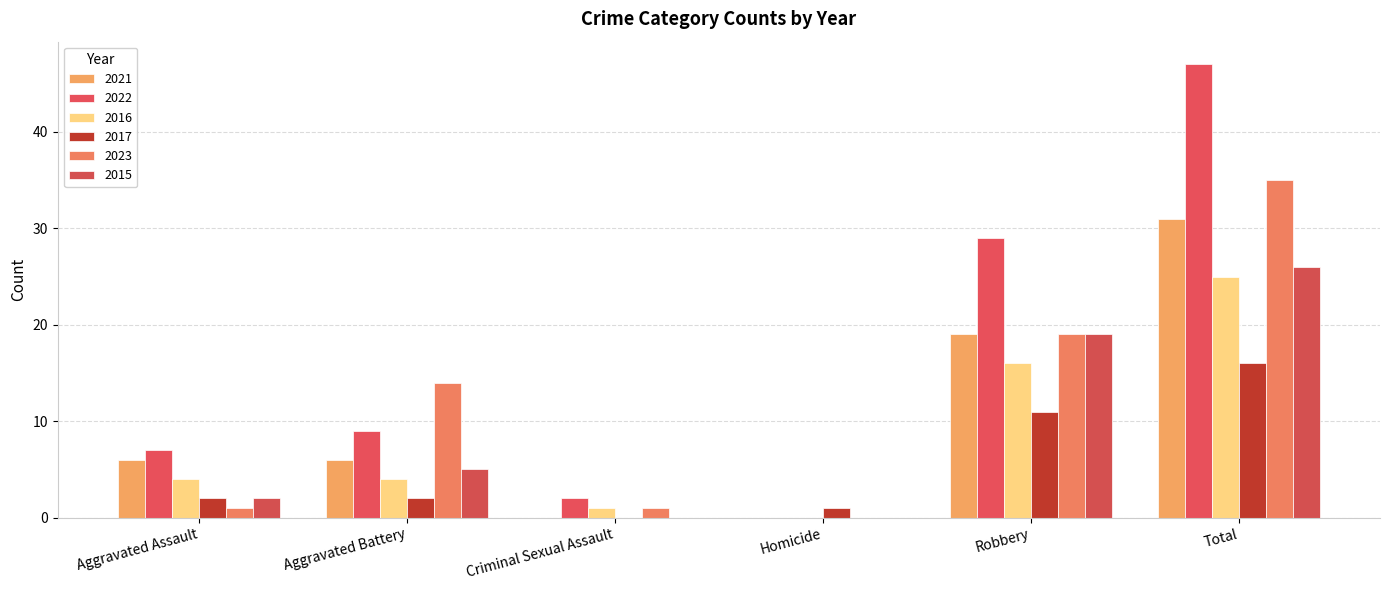

Between Aggravated Battery and Criminal Sexual Assault, which series saw the biggest shift?

2023